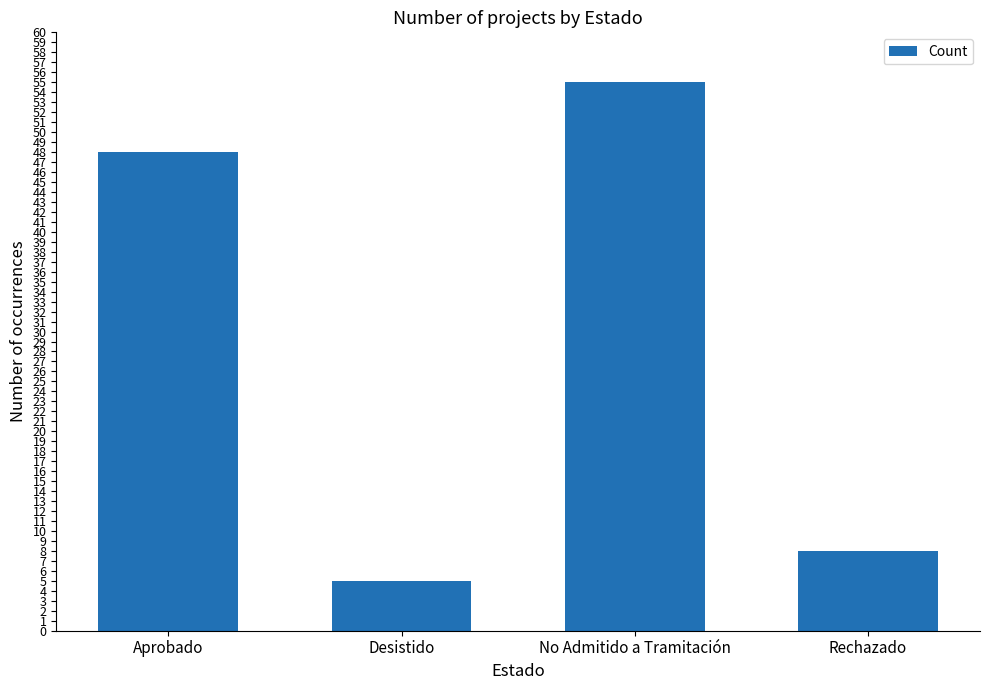

Reading left to right, list all the values displayed in this chart.

Aprobado=48	Desistido=5	No Admitido a Tramitación=55	Rechazado=8